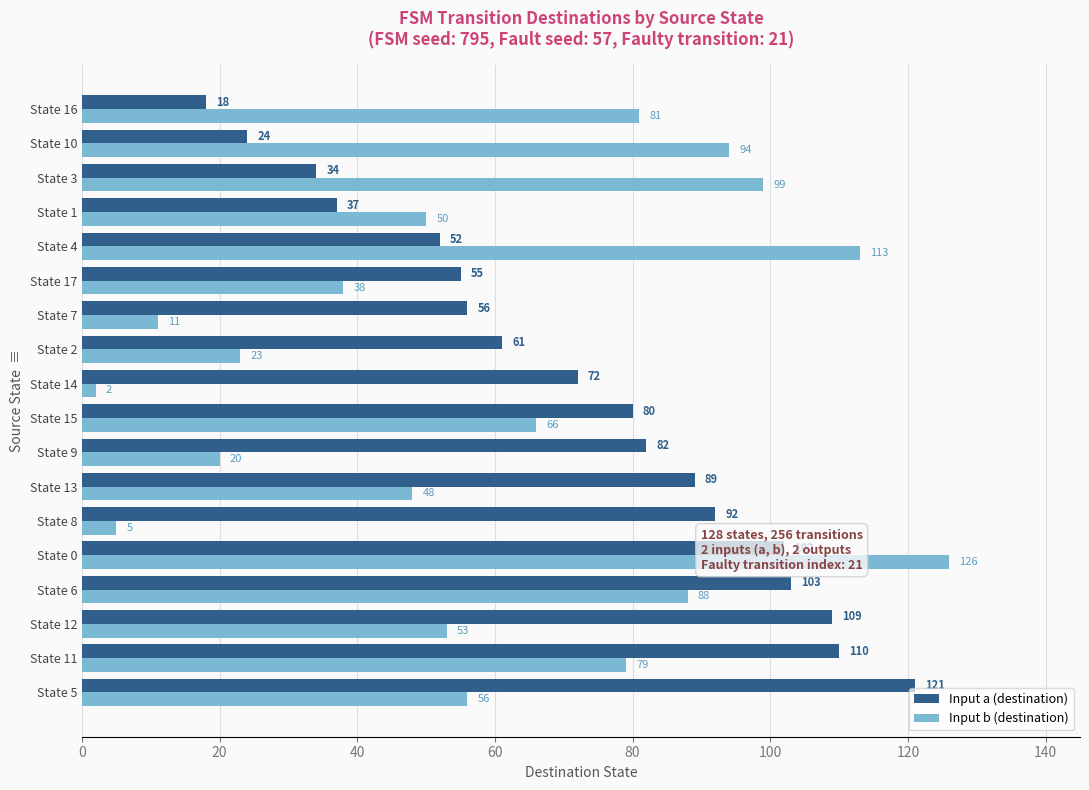

At which category does the chart reach its peak across all series?

State 0